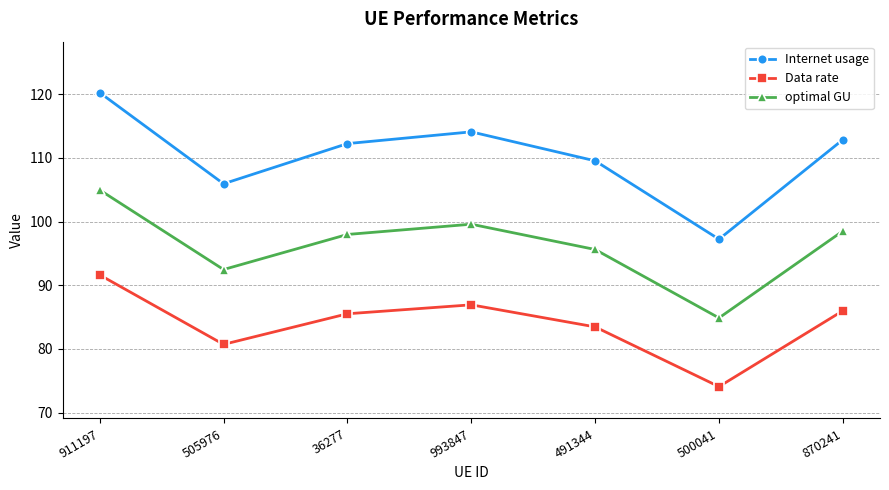

What position from the right is 36277?

5